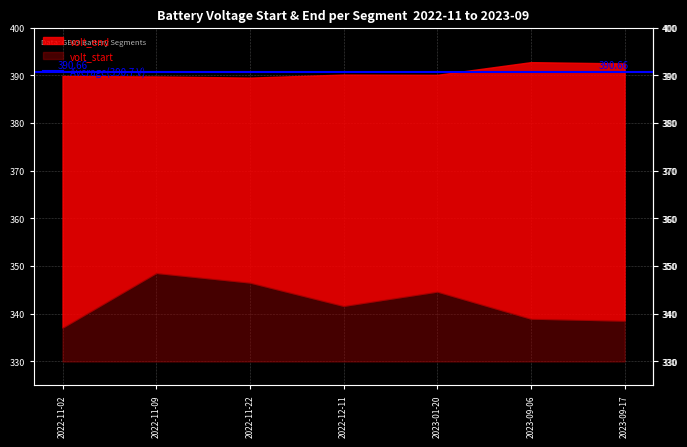

Which has a higher value, 2022-11-09 or 2023-01-20?

2022-11-09